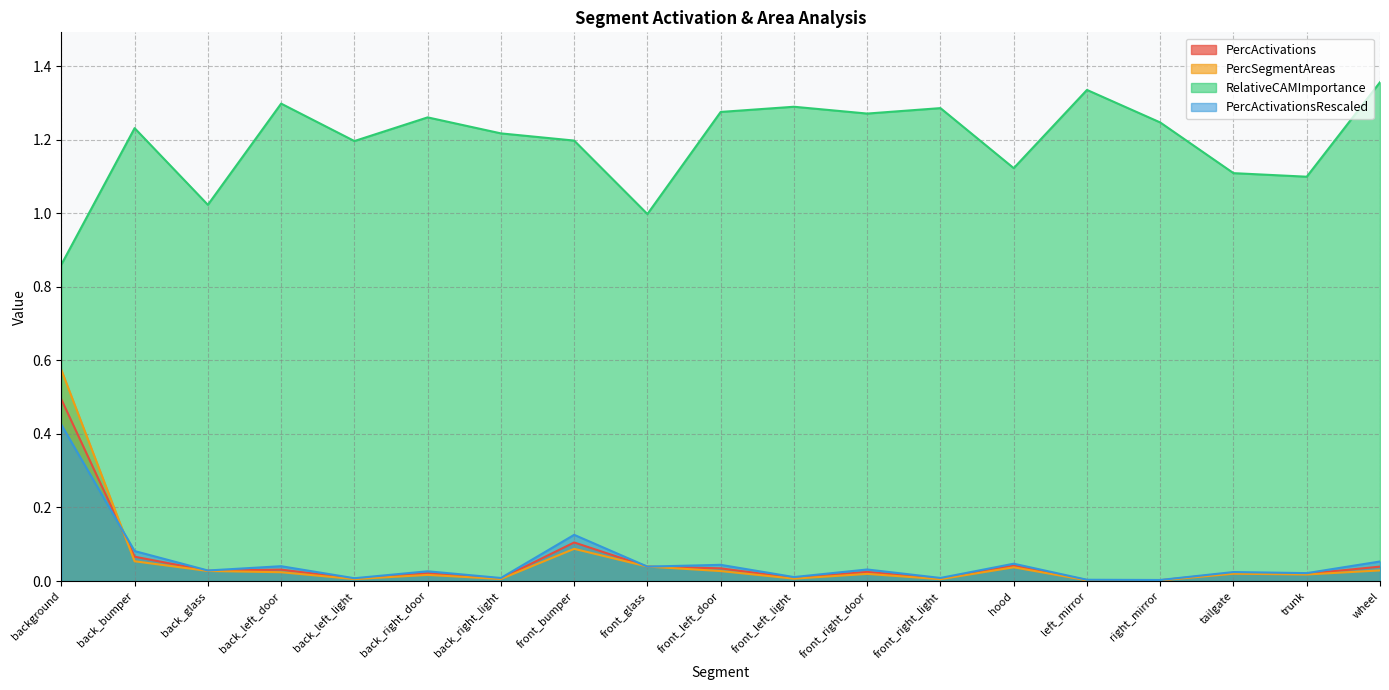

Which category has the highest value in the PercActivations series?

background